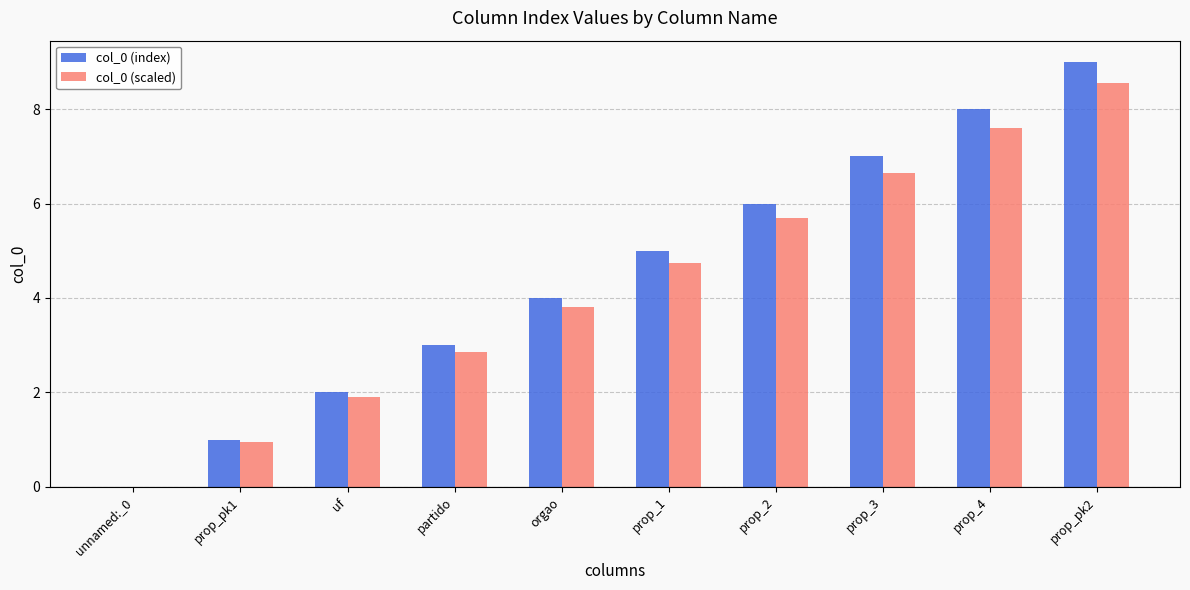

At which label is col_0 (index) closest to 4?

orgao